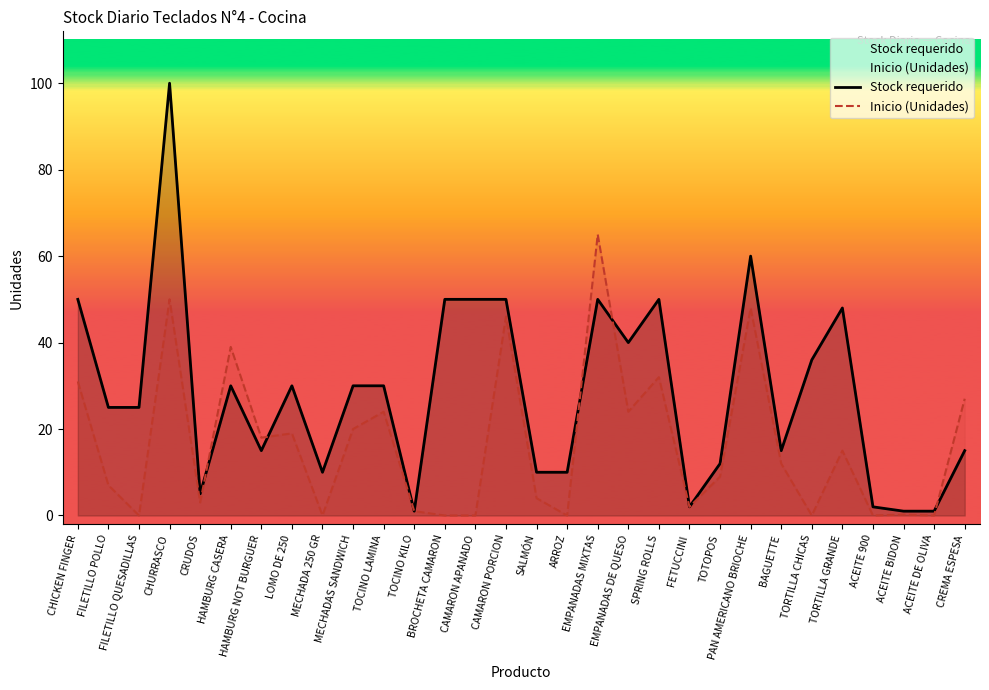

Where is the first local minimum for Inicio (Unidades)?

FILETILLO QUESADILLAS